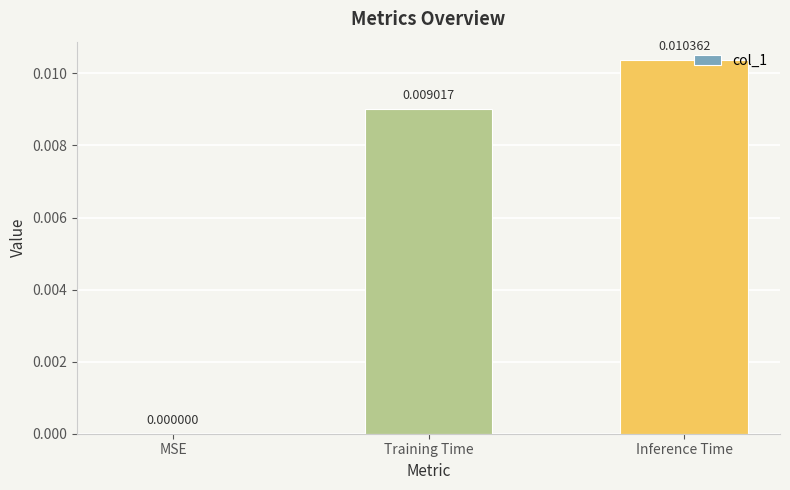

Count the values in the range 0 to 1.

3